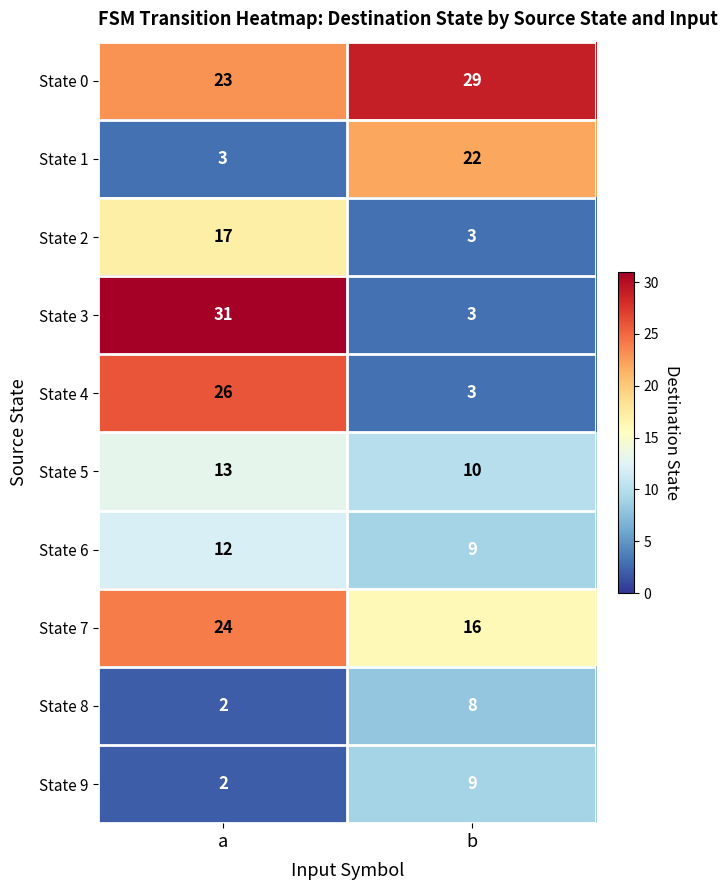

Rank the series by their maximum value, from lowest to highest.

State 8, State 9, State 6, State 5, State 2, State 1, State 7, State 4, State 0, State 3